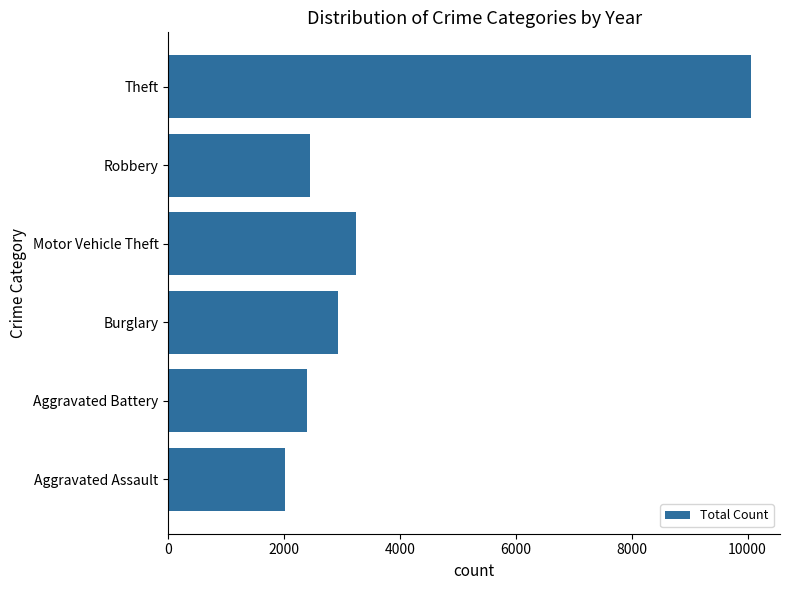

Is it true that the value at Motor Vehicle Theft is 1206?

False